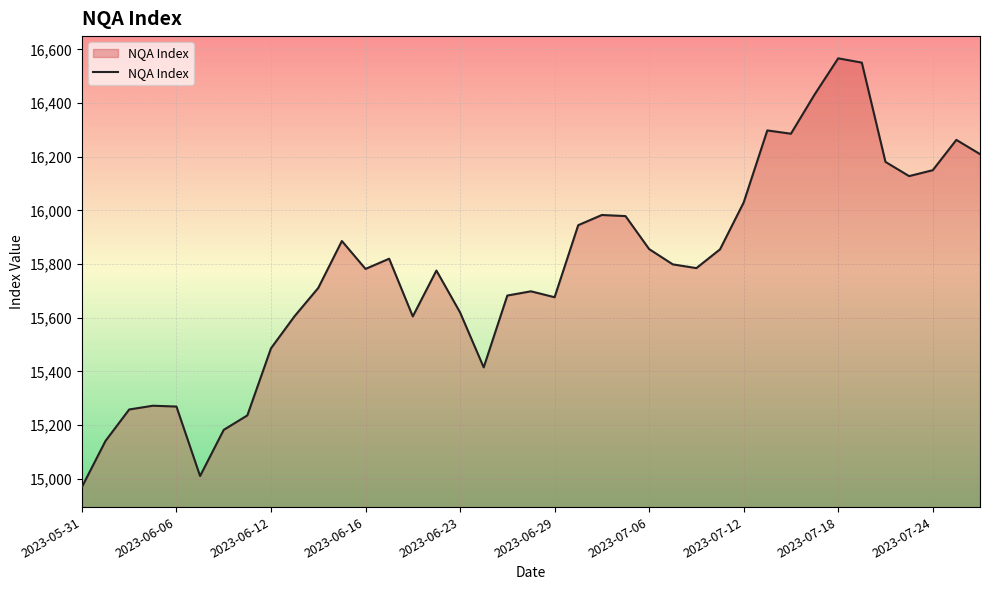

What is the greatest value displayed?

16567.0